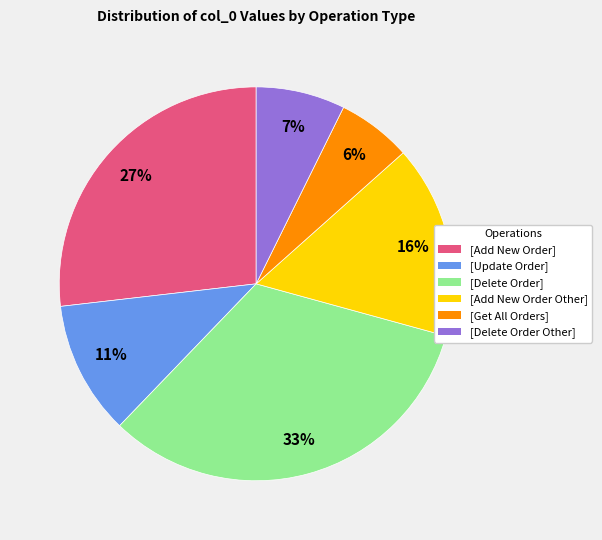

Between [Add New Order Other] and [Delete Order], which is larger?

[Delete Order]